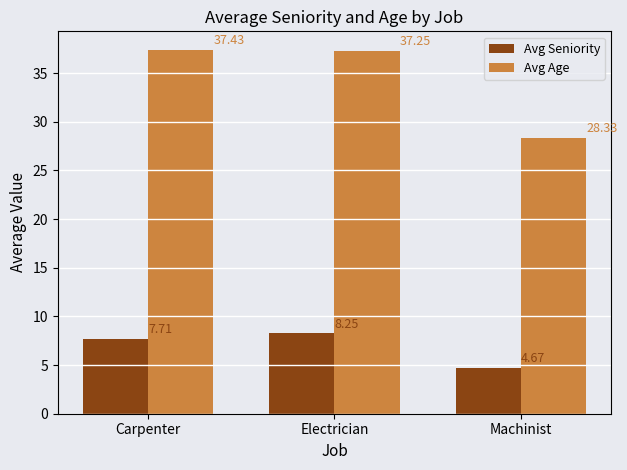

Does the chart contain any negative values?

No